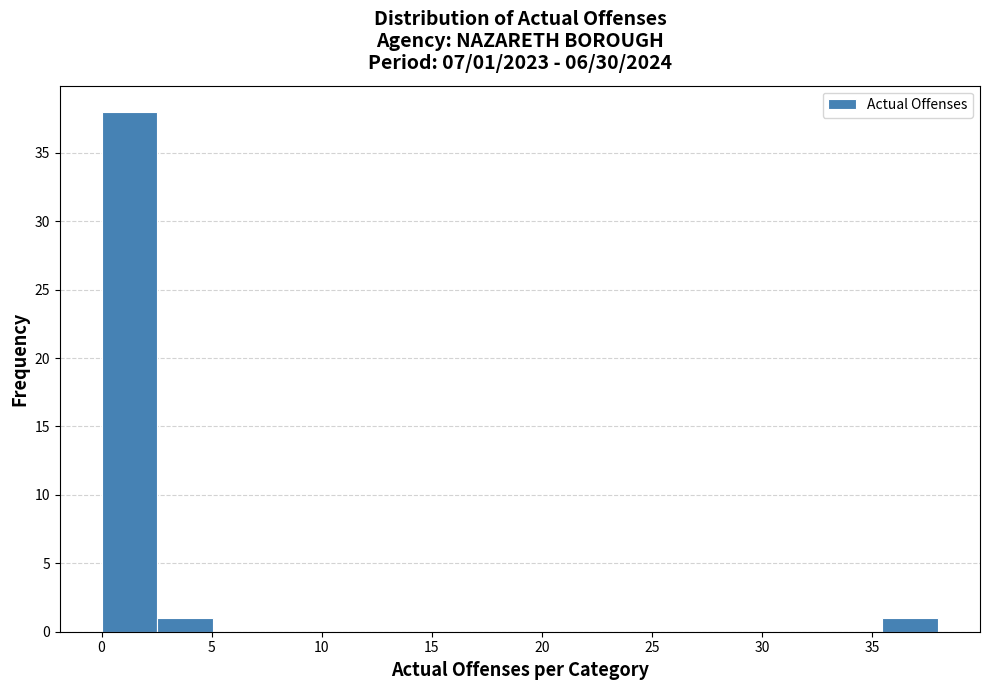

Which range on the x-axis has the tallest bar?

0.0 to 2.5